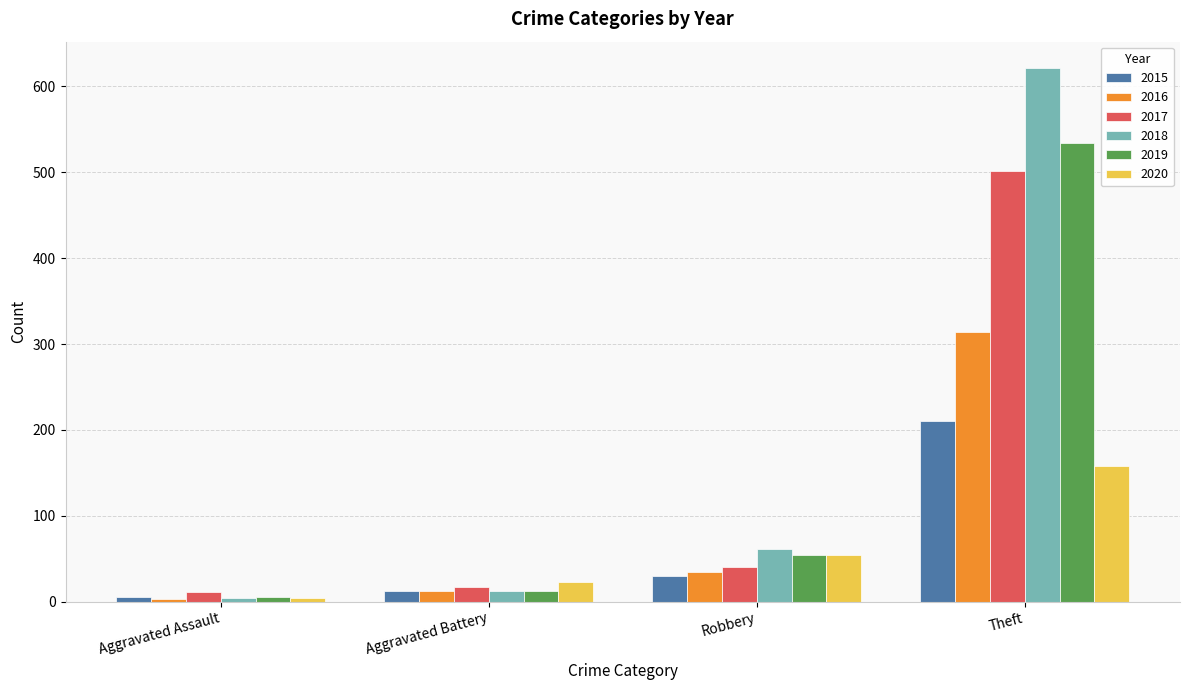

List the series in order of their peak value, highest first.

2018, 2019, 2017, 2016, 2015, 2020